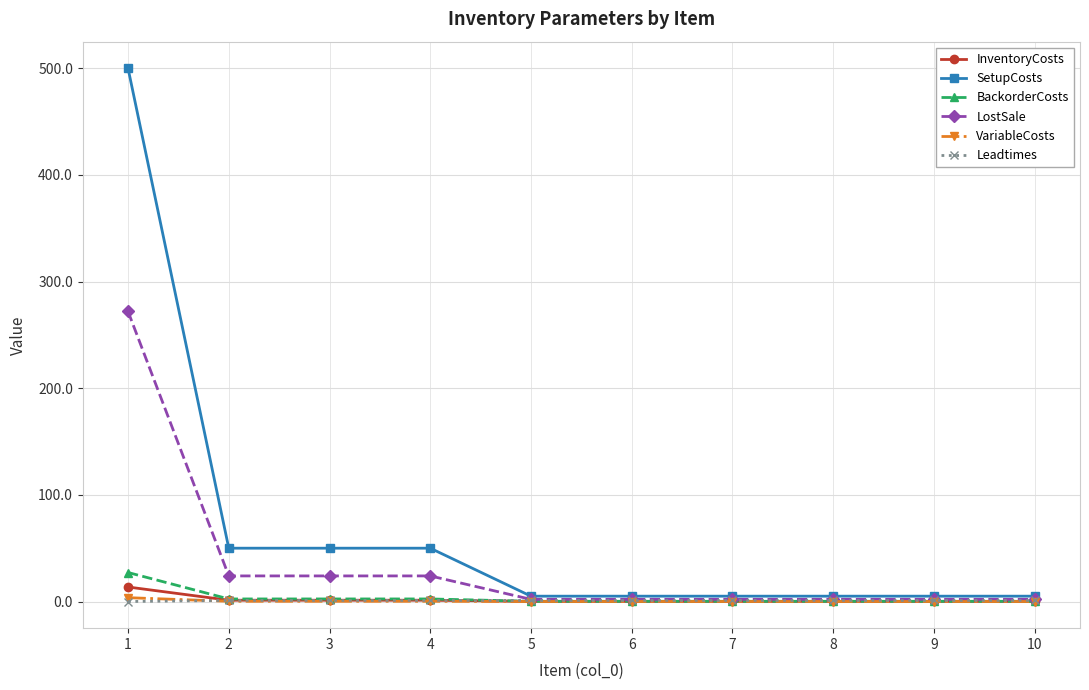

What is the highest value of the LostSale series?

272.0